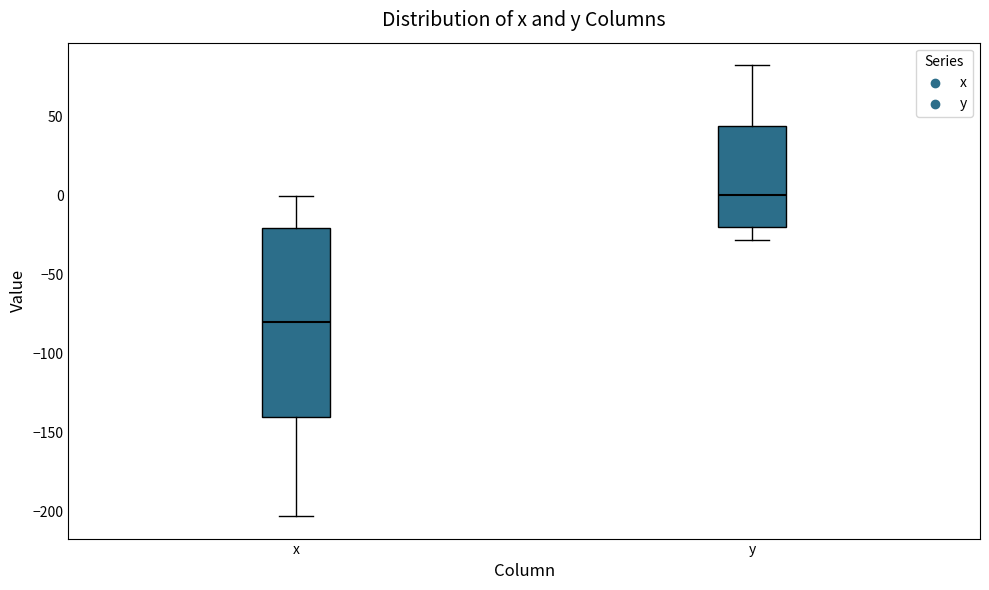

Reading left to right, transcribe this box plot: for each box, give where its median line is, the range the box spans, and where its two whiskers end, as read against the y-axis. The values are not printed on the chart, so give them approximately, as read against the axis.

x: median -80, box -140 to -20, whiskers -205 to 0
y: median 0, box -20 to 45, whiskers -30 to 80